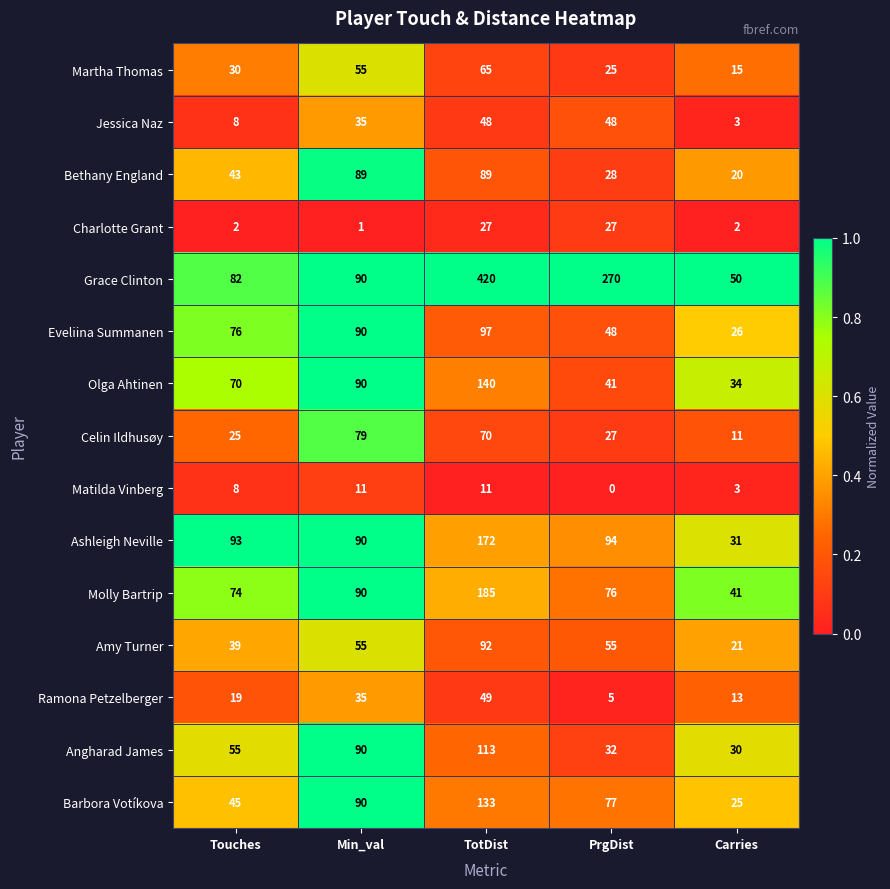

Which series changed the most between Min_val and Carries?

Bethany England